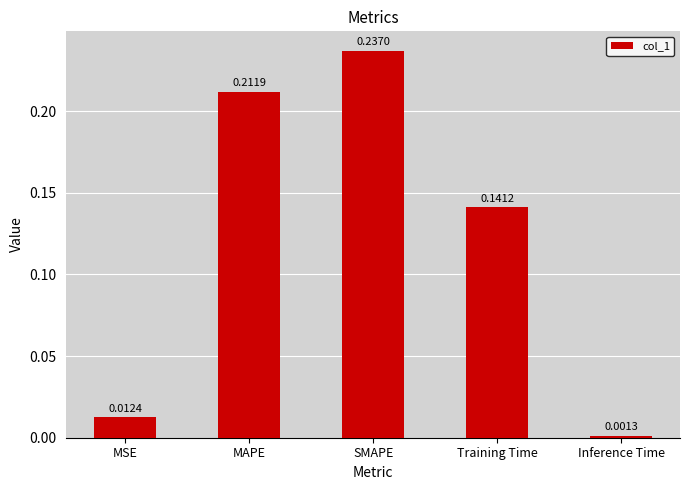

What position from the left is MAPE?

2